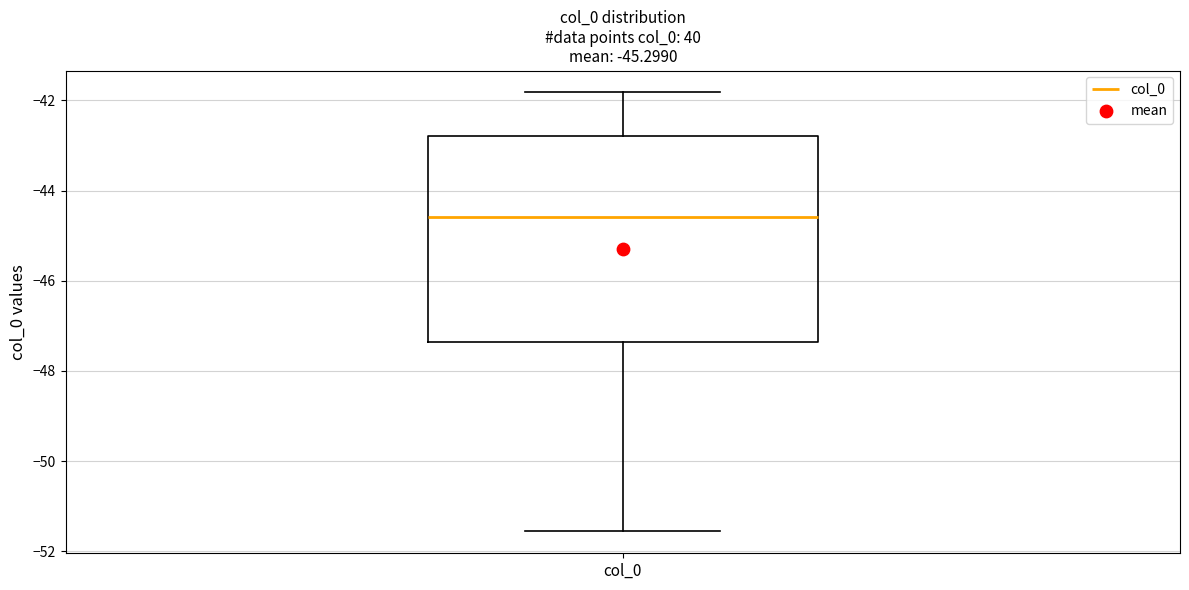

Read this box plot against the y-axis: the position of the median line, the range covered by the box, and the ends of both whiskers. The values are not printed on the chart, so give them approximately, as read against the axis.

median -44.6, box -47.4 to -42.8, whiskers -51.6 to -41.8